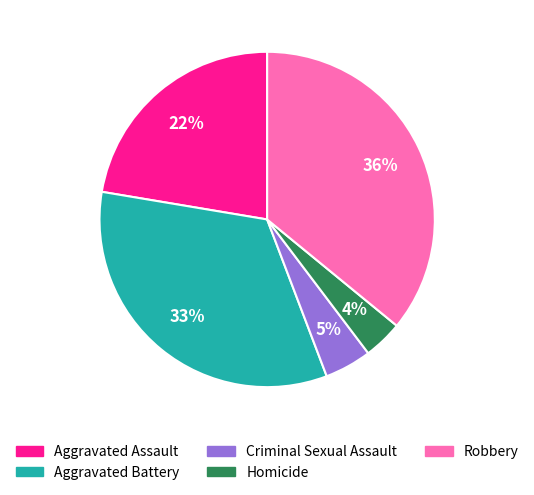

Does Homicide represent more than half of the total?

No